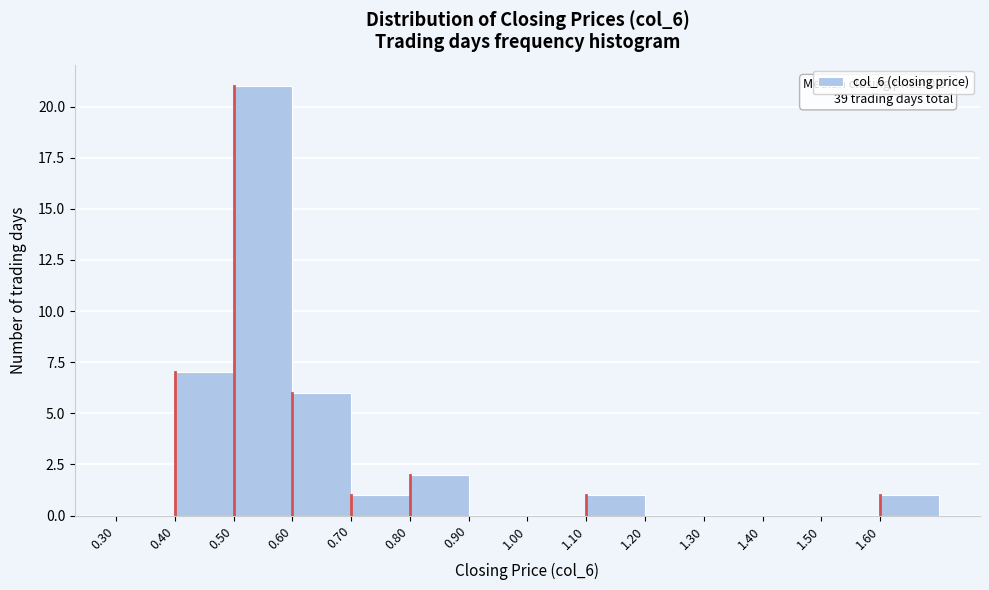

Which range on the x-axis has the tallest bar?

0.5 to 0.6